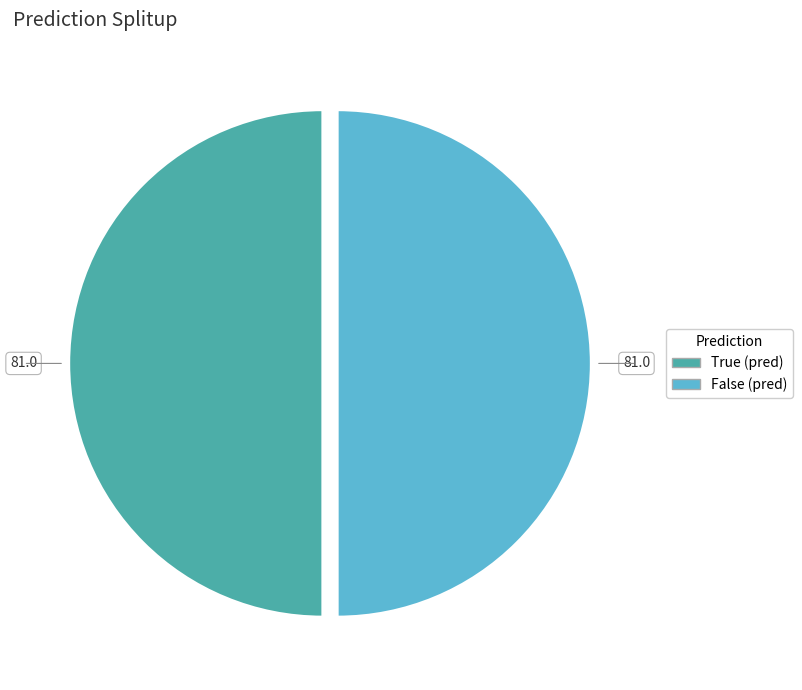

Is the sum of True and False greater than half?

Yes